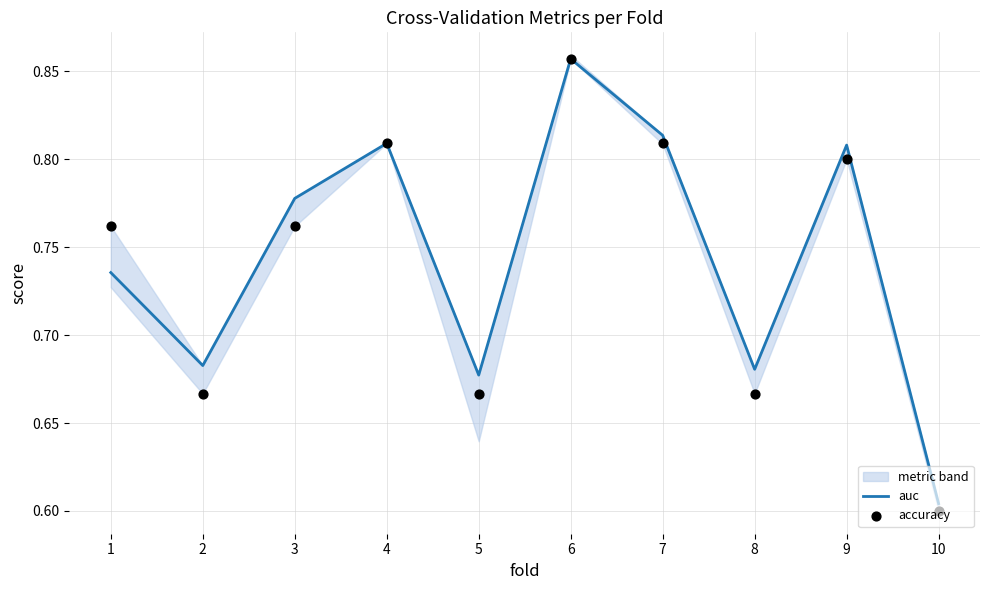

Which series has the largest total across all categories?

auc